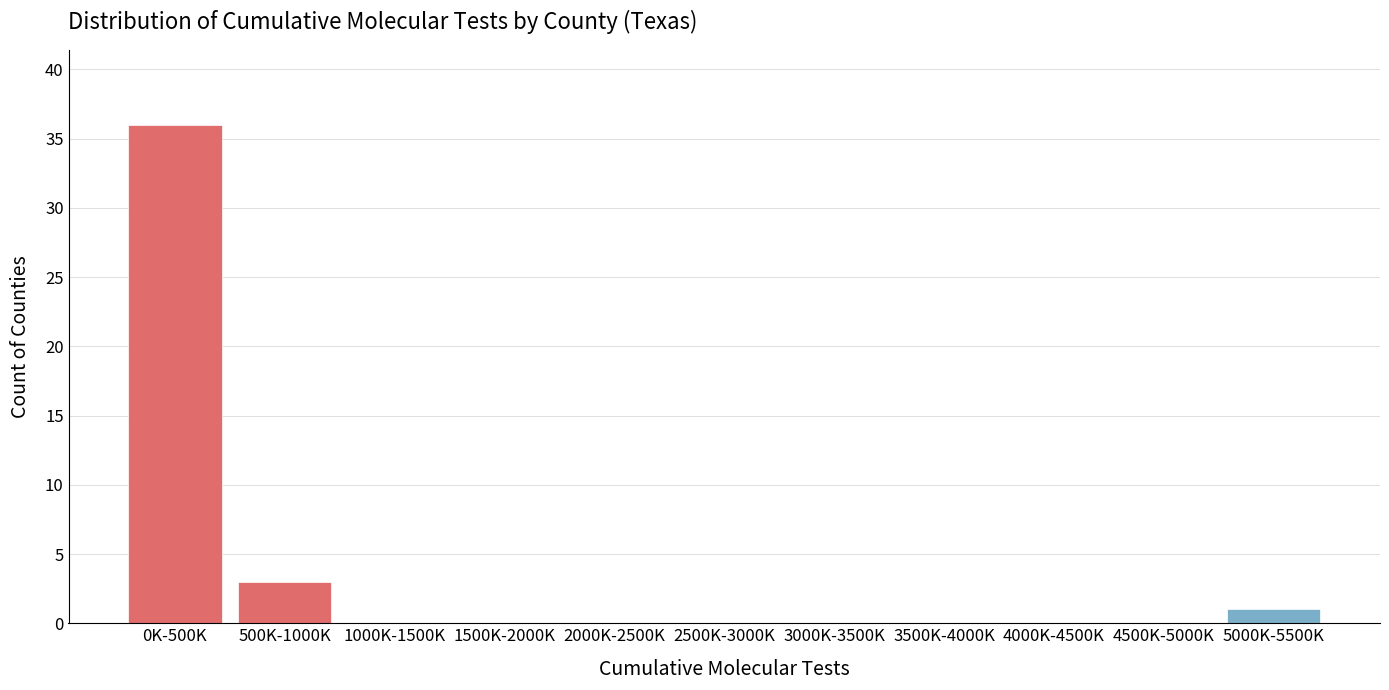

Reading left to right, list all the values displayed in this chart.

0K-500K=36	500K-1000K=3	1000K-1500K=0	1500K-2000K=0	2000K-2500K=0	2500K-3000K=0	3000K-3500K=0	3500K-4000K=0	4000K-4500K=0	4500K-5000K=0	5000K-5500K=1